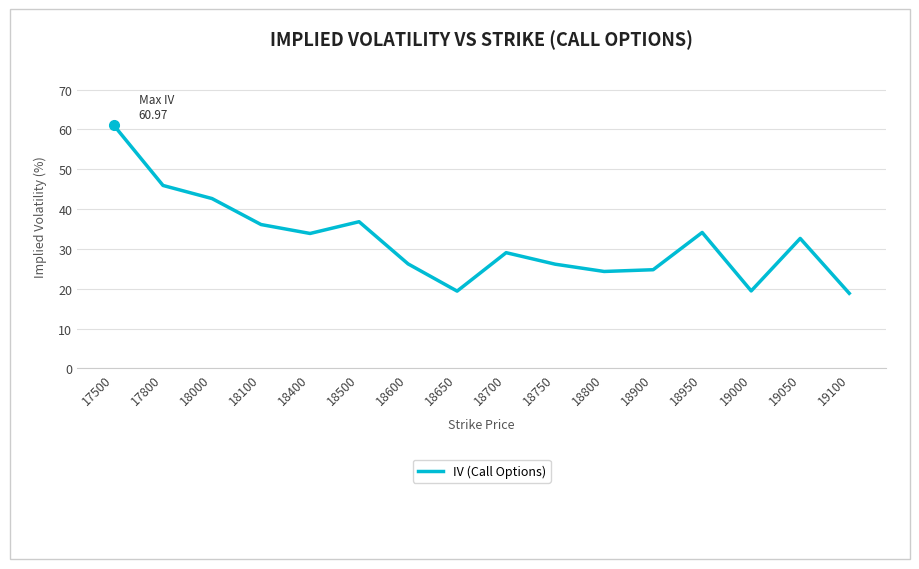

Does the chart display data point markers on the line(s)?

No